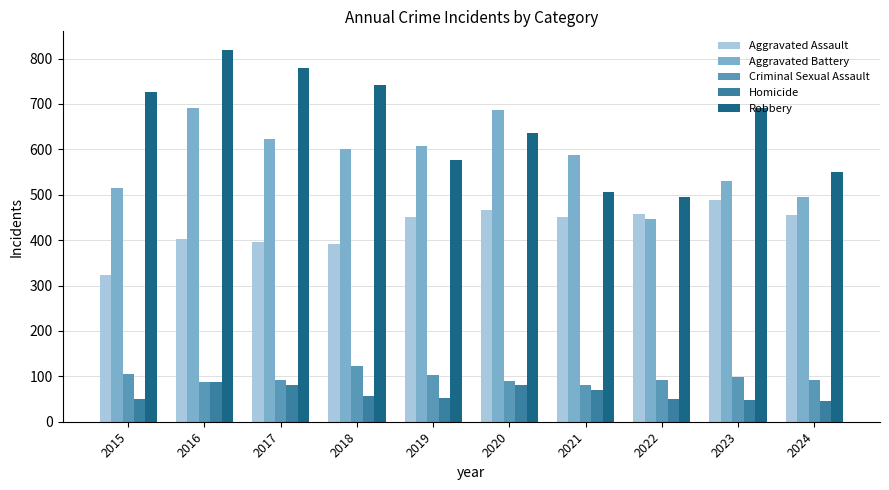

At 2017, list the series in order from largest to smallest.

Robbery, Aggravated Battery, Aggravated Assault, Criminal Sexual Assault, Homicide